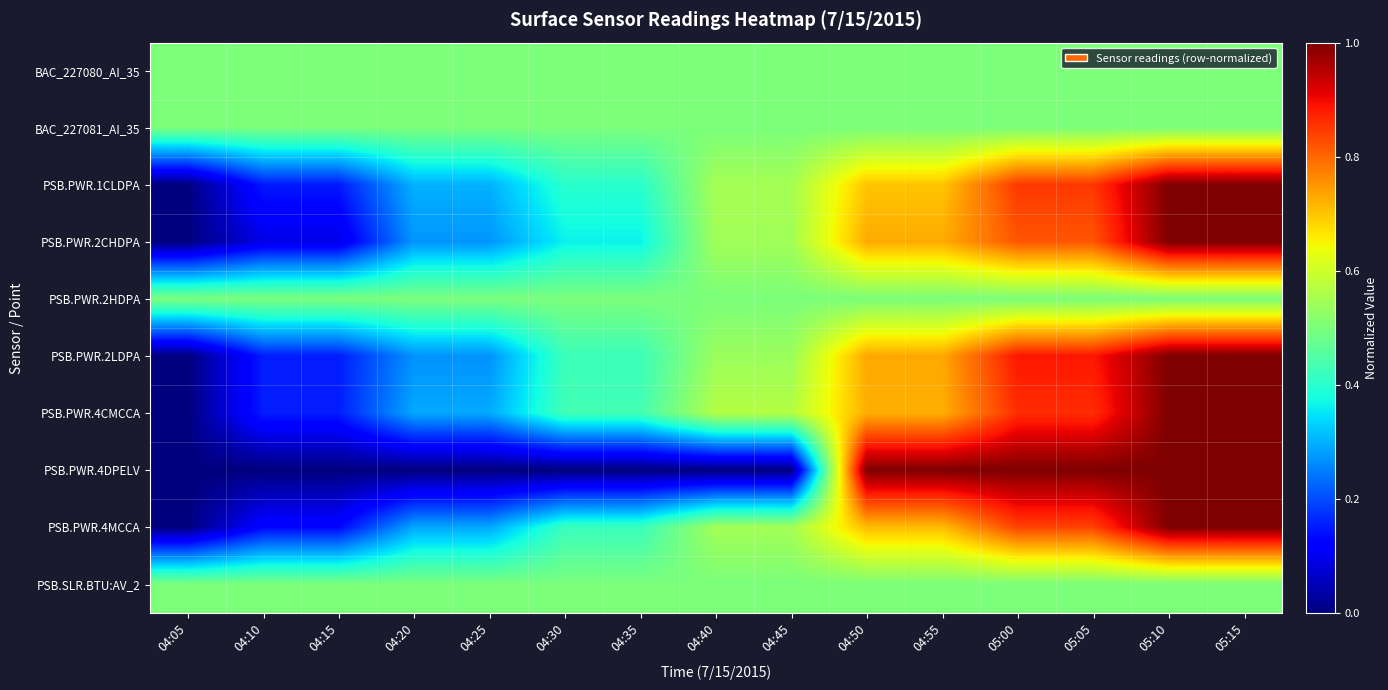

How many series are shown in this chart?

10